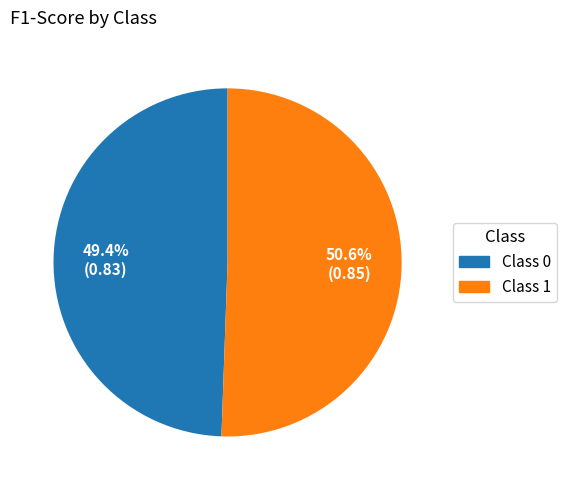

Does any single category account for the majority?

Yes